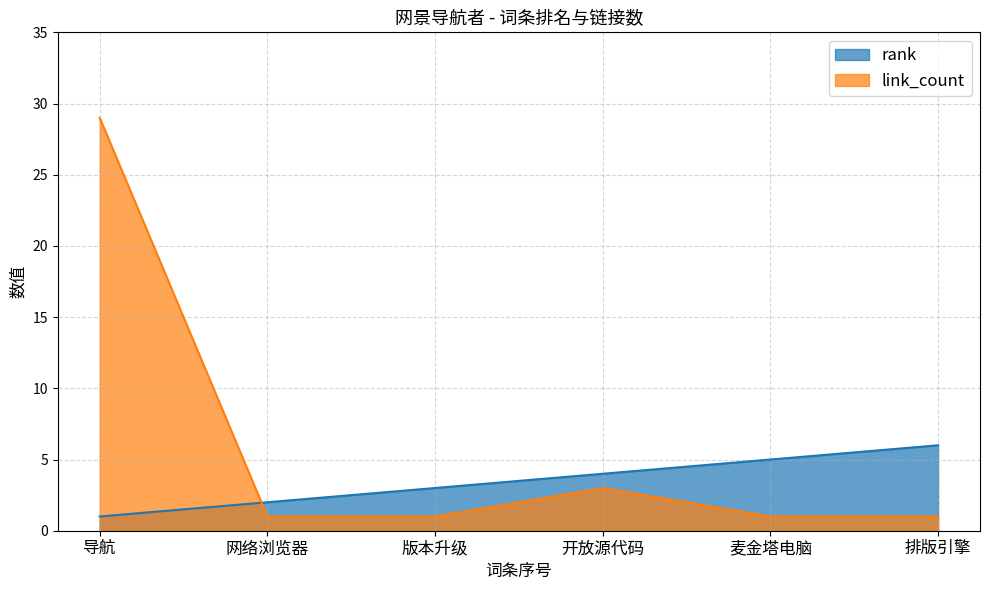

True or false: link_count has more than 0 points higher than both neighbors.

True